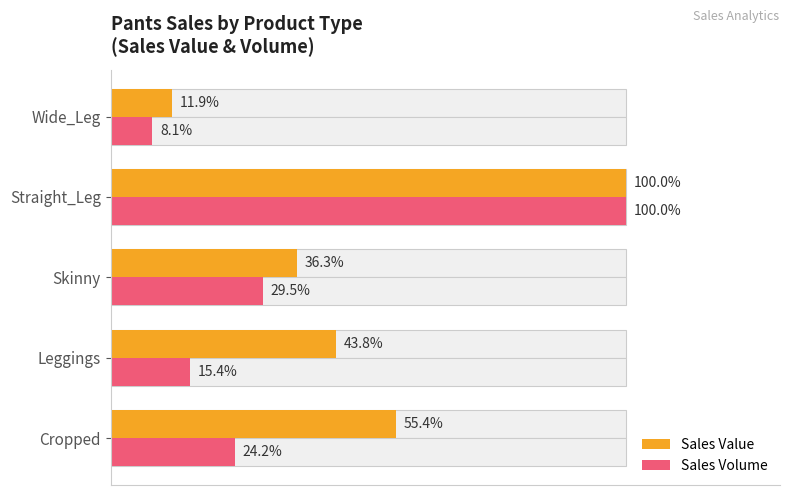

Reading right to left, list all the values displayed in this chart.

Sales Value: 11.9	100.0	36.3	43.8	55.4
Sales Volume: 8.1	100.0	29.5	15.4	24.2